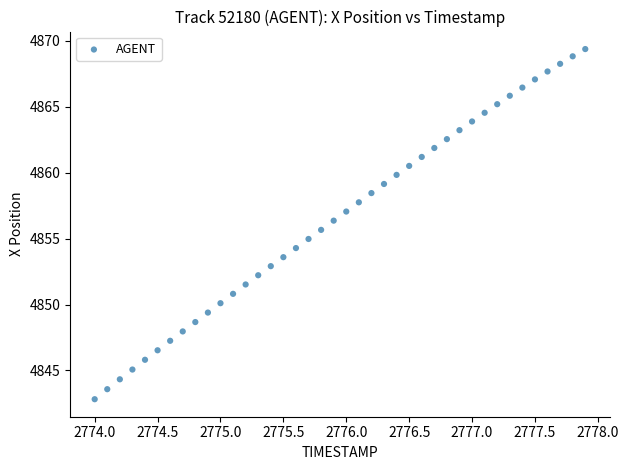

What is the range of X values (max minus min)?

3.9